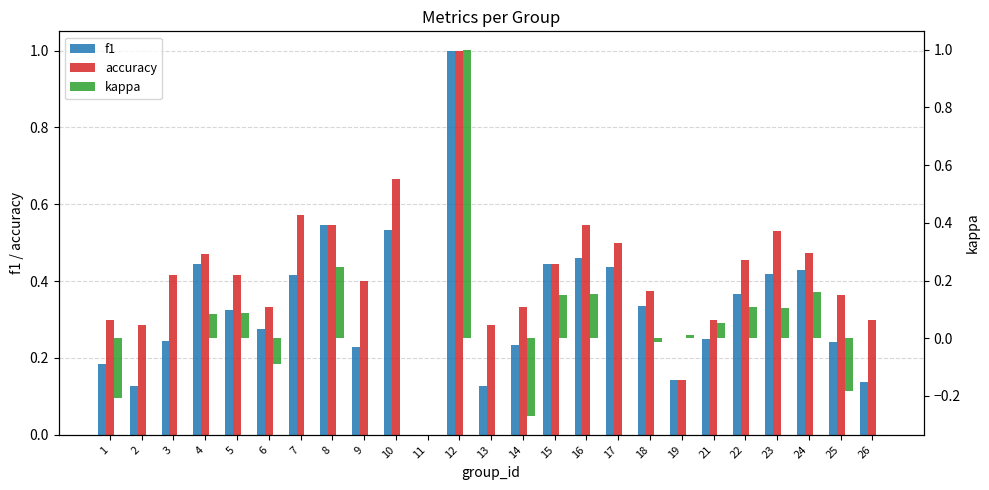

What is the value of the f1 bar at the 1st from the left?

0.2